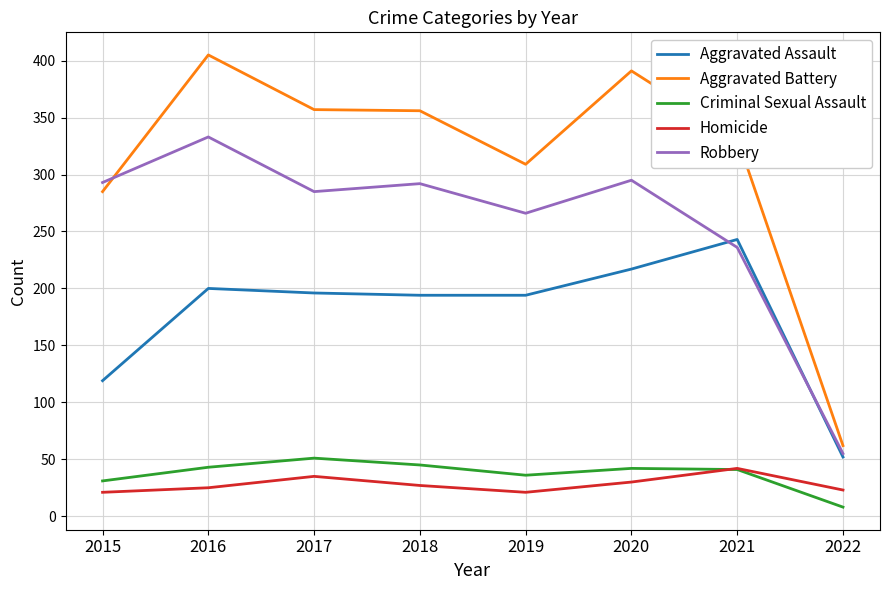

Between 2016 and 2018, which series saw the biggest shift?

Aggravated Battery